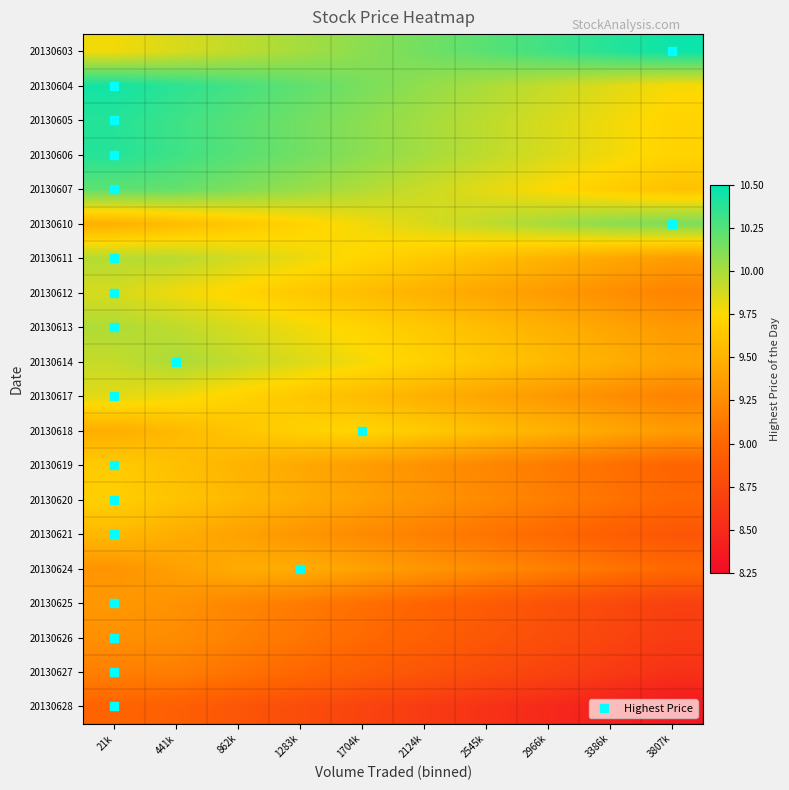

Reading right to left, transcribe all the data shown in this chart.

20130603: 3807k=10.5	3386k=10.4	2966k=10.3	2545k=10.2	2124k=10.2	1704k=10.1	1283k=10.0	862k=9.9	441k=9.9	21k=9.8
20130604: 3807k=9.8	3386k=9.8	2966k=9.9	2545k=10.0	2124k=10.1	1704k=10.1	1283k=10.2	862k=10.3	441k=10.4	21k=10.4
20130605: 3807k=9.7	3386k=9.8	2966k=9.9	2545k=9.9	2124k=10.0	1704k=10.1	1283k=10.2	862k=10.2	441k=10.3	21k=10.4
20130606: 3807k=9.7	3386k=9.8	2966k=9.9	2545k=9.9	2124k=10.0	1704k=10.1	1283k=10.2	862k=10.2	441k=10.3	21k=10.4
20130607: 3807k=9.6	3386k=9.7	2966k=9.8	2545k=9.8	2124k=9.9	1704k=10.0	1283k=10.1	862k=10.1	441k=10.2	21k=10.2
20130610: 3807k=10.1	3386k=10.1	2966k=10.0	2545k=9.9	2124k=9.9	1704k=9.8	1283k=9.7	862k=9.6	441k=9.6	21k=9.5
20130611: 3807k=9.4	3386k=9.4	2966k=9.5	2545k=9.6	2124k=9.7	1704k=9.7	1283k=9.8	862k=9.9	441k=10.0	21k=10.0
20130612: 3807k=9.2	3386k=9.3	2966k=9.3	2545k=9.4	2124k=9.5	1704k=9.6	1283k=9.6	862k=9.7	441k=9.8	21k=9.9
20130613: 3807k=9.3	3386k=9.4	2966k=9.5	2545k=9.6	2124k=9.6	1704k=9.7	1283k=9.8	862k=9.9	441k=9.9	21k=10.0
20130614: 3807k=9.4	3386k=9.5	2966k=9.6	2545k=9.6	2124k=9.7	1704k=9.8	1283k=9.9	862k=9.9	441k=10.0	21k=9.9
20130617: 3807k=9.2	3386k=9.3	2966k=9.3	2545k=9.4	2124k=9.5	1704k=9.6	1283k=9.6	862k=9.7	441k=9.8	21k=9.8
20130618: 3807k=9.4	3386k=9.4	2966k=9.5	2545k=9.6	2124k=9.7	1704k=9.7	1283k=9.7	862k=9.6	441k=9.5	21k=9.5
20130619: 3807k=9.0	3386k=9.1	2966k=9.1	2545k=9.2	2124k=9.3	1704k=9.4	1283k=9.4	862k=9.5	441k=9.6	21k=9.7
20130620: 3807k=9.0	3386k=9.1	2966k=9.2	2545k=9.2	2124k=9.3	1704k=9.4	1283k=9.5	862k=9.5	441k=9.6	21k=9.7
20130621: 3807k=8.9	3386k=8.9	2966k=9.0	2545k=9.1	2124k=9.2	1704k=9.2	1283k=9.3	862k=9.4	441k=9.5	21k=9.5
20130624: 3807k=9.0	3386k=9.1	2966k=9.2	2545k=9.2	2124k=9.3	1704k=9.4	1283k=9.5	862k=9.5	441k=9.4	21k=9.3
20130625: 3807k=8.7	3386k=8.8	2966k=8.8	2545k=8.9	2124k=9.0	1704k=9.1	1283k=9.1	862k=9.2	441k=9.3	21k=9.3
20130626: 3807k=8.7	3386k=8.7	2966k=8.8	2545k=8.9	2124k=9.0	1704k=9.0	1283k=9.1	862k=9.2	441k=9.3	21k=9.3
20130627: 3807k=8.6	3386k=8.6	2966k=8.7	2545k=8.8	2124k=8.9	1704k=8.9	1283k=9.0	862k=9.1	441k=9.2	21k=9.2
20130628: 3807k=8.3	3386k=8.4	2966k=8.5	2545k=8.6	2124k=8.6	1704k=8.7	1283k=8.8	862k=8.9	441k=8.9	21k=9.0